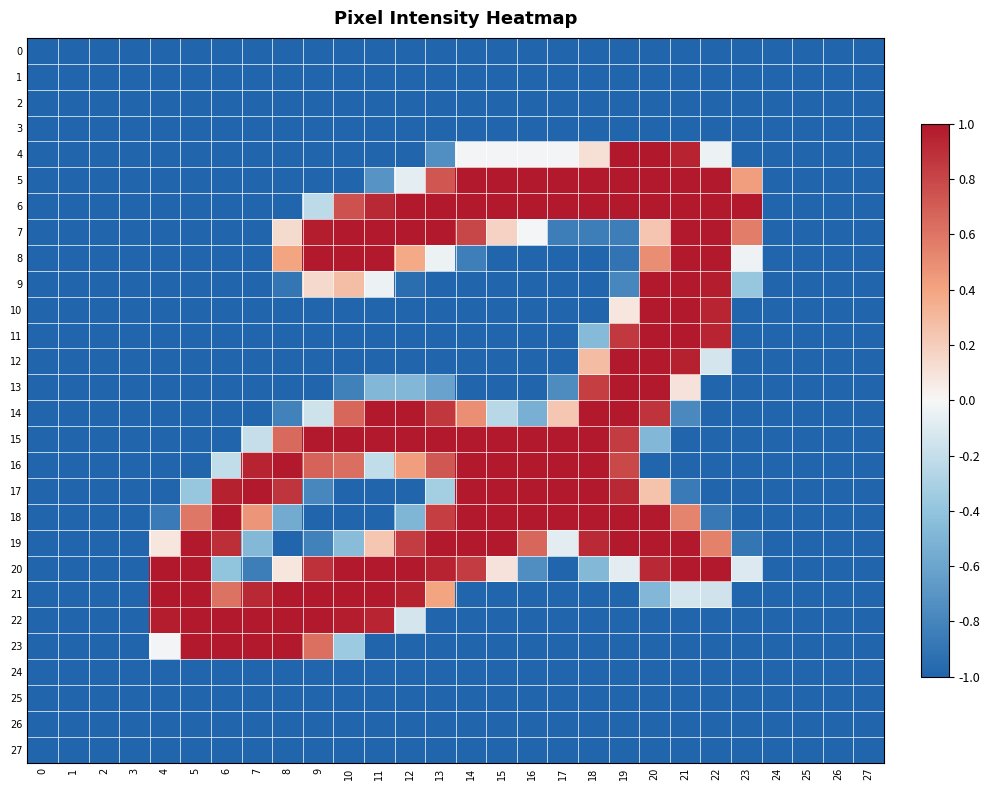

List the series in order of their peak value, lowest first.

0, 1, 2, 3, 24, 25, 26, 27, 5, 6, 7, 8, 9, 10, 11, 12, 13, 14, 15, 16, 17, 18, 19, 22, 23, 4, 20, 21